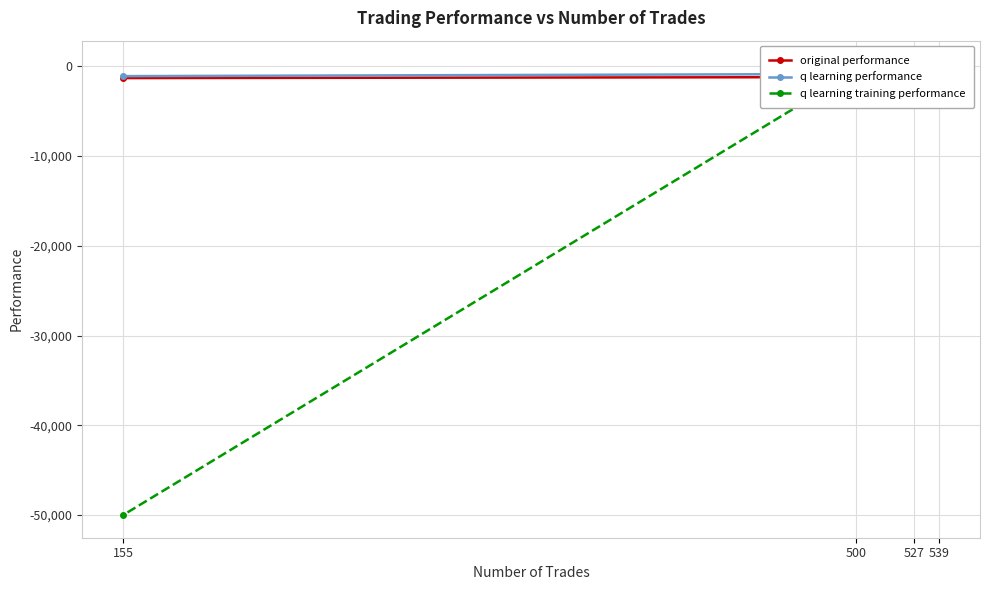

What is the minimum value shown in the chart?

-50000.0